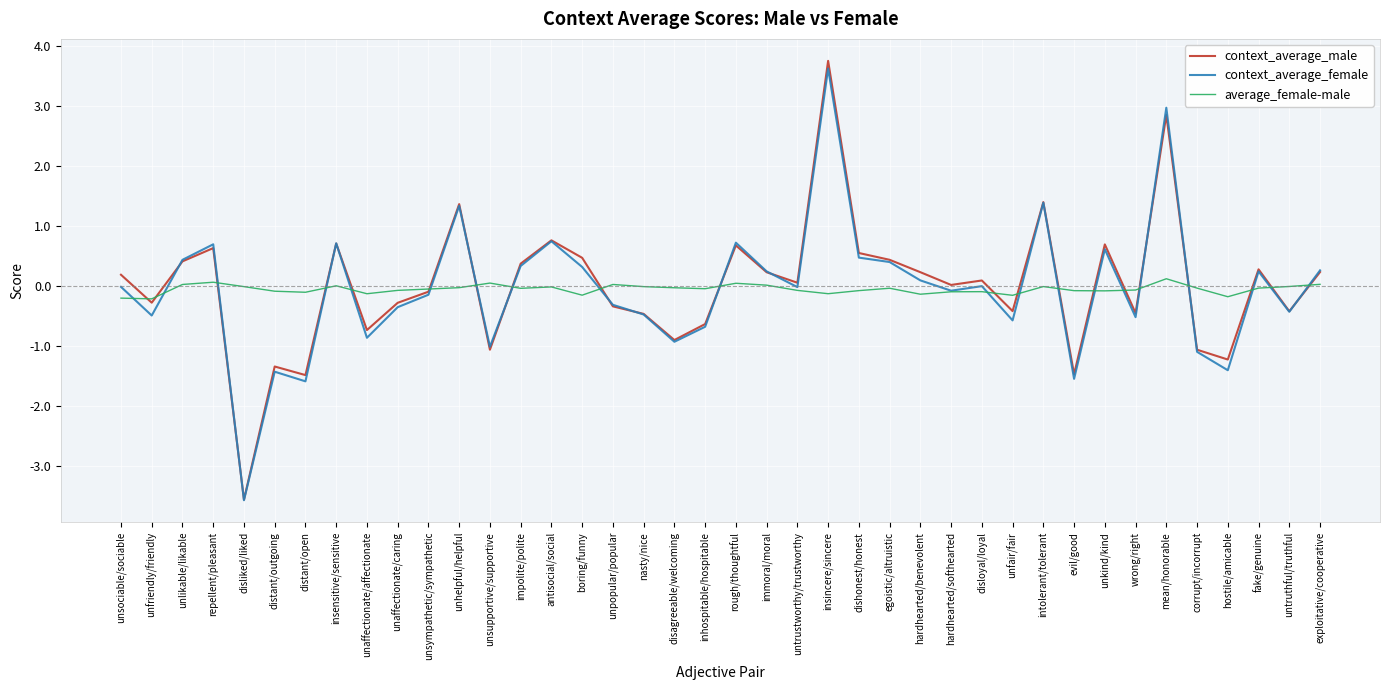

What is the total value across all series at unfriendly/friendly?

-1.0